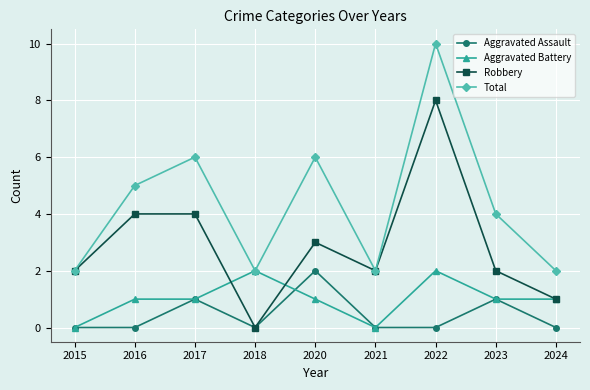

True or false: Total and Aggravated Assault intersect in this chart.

False